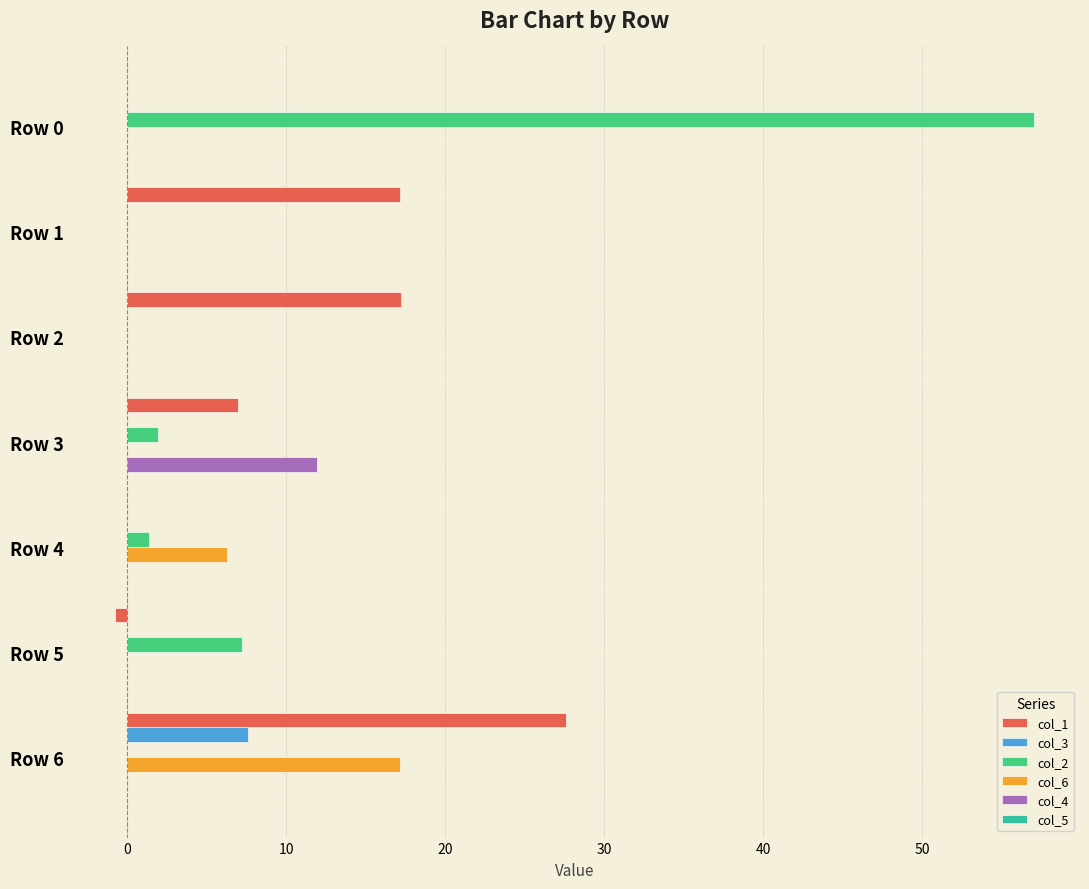

What is the sum of all col_6 values?

23.4